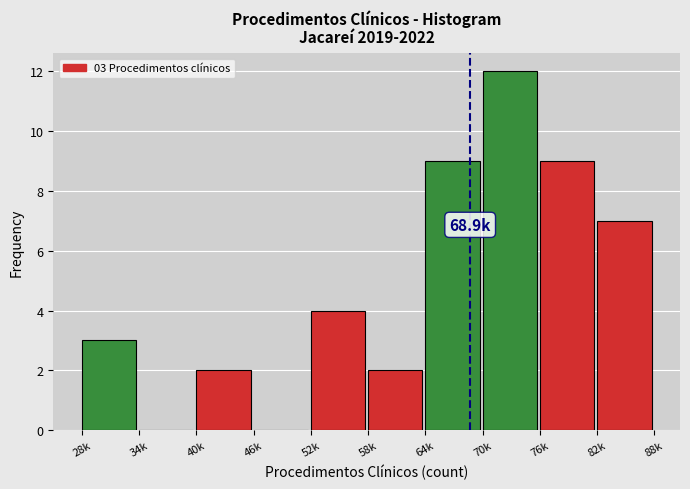

Reading left to right, what are all the values shown in this chart?

28k=3	34k=0	40k=2	46k=0	52k=4	58k=2	64k=9	70k=12	76k=9	82k=7